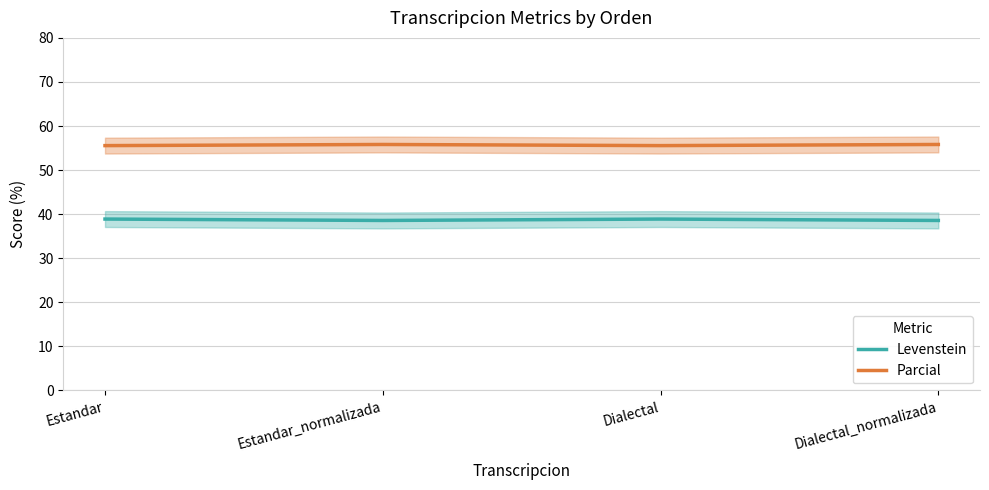

How many Parcial values are between 55 and 56?

4